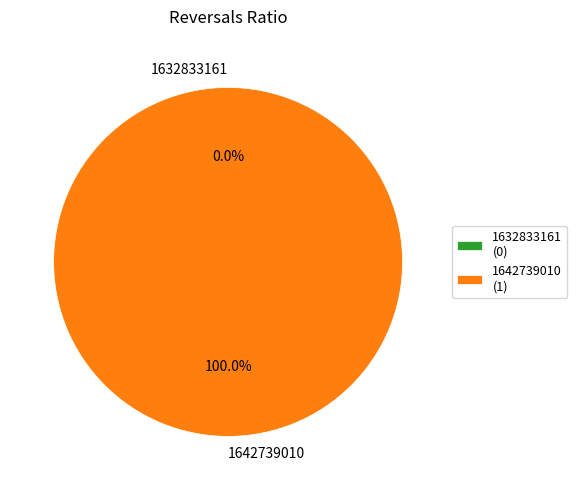

Is it true that 1632833161 is 1% of the pie?

False